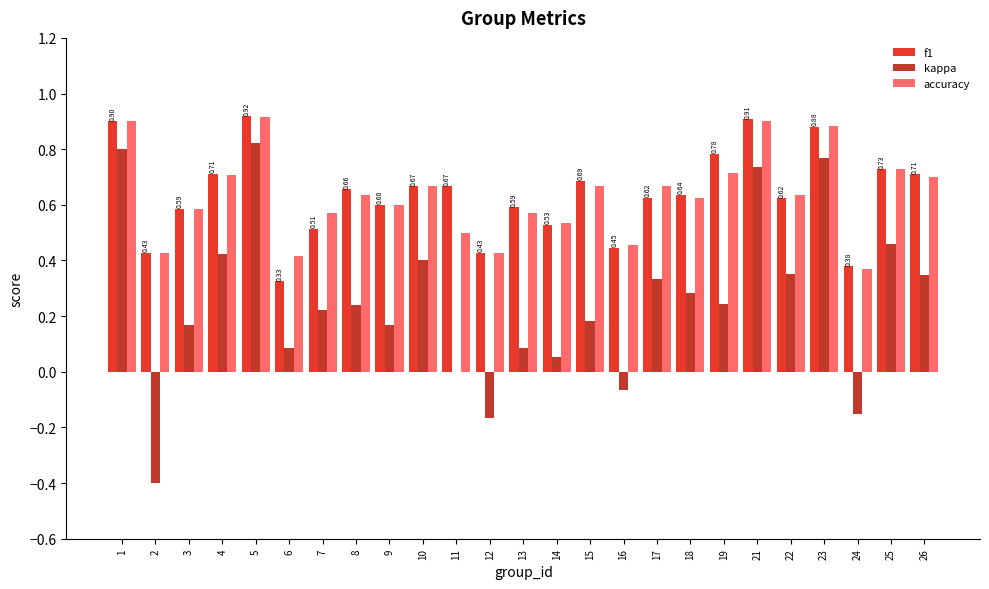

Is the value of kappa at 16 greater than the value of f1 at 19?

No